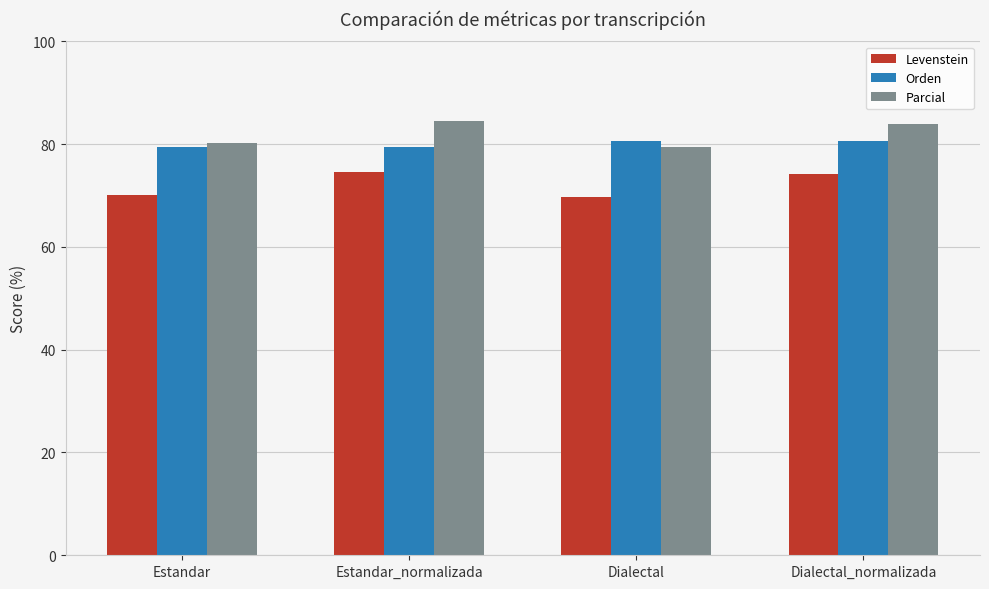

True or false: Orden has a value of 80.6 at Dialectal_normalizada.

True